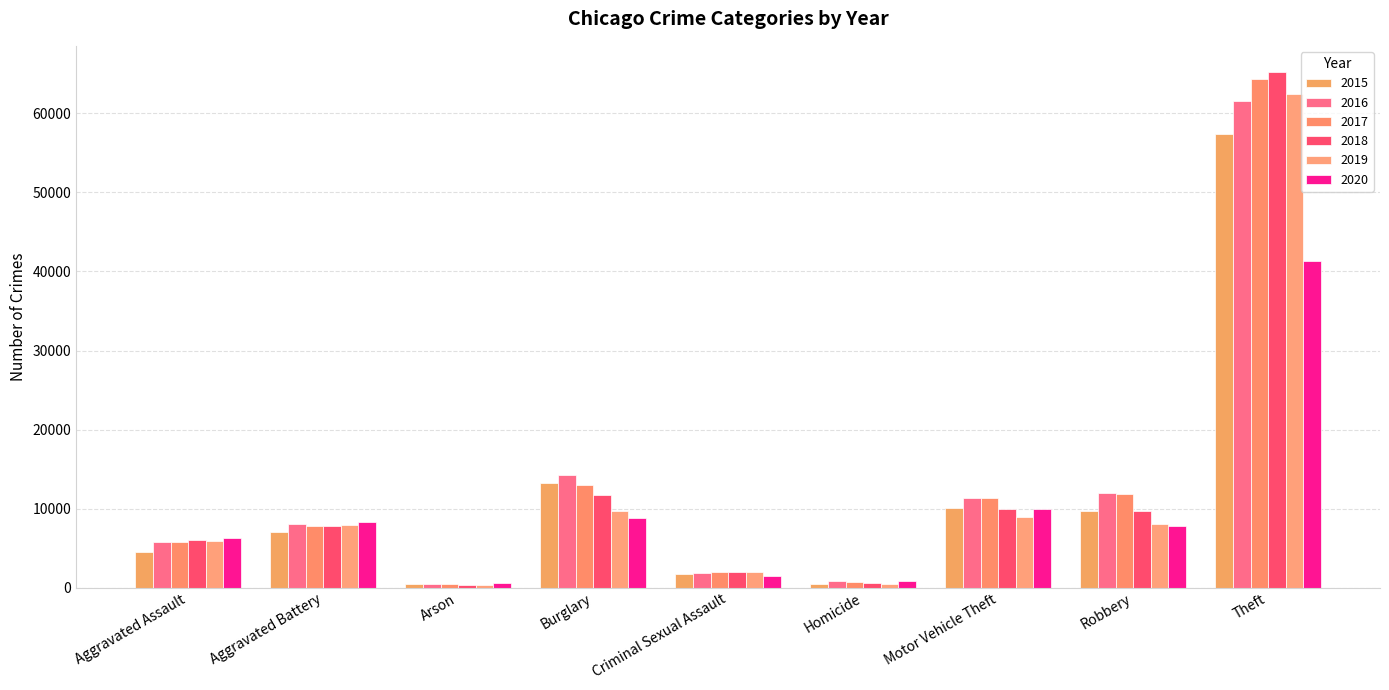

Read the 2015 value at Robbery.

9638